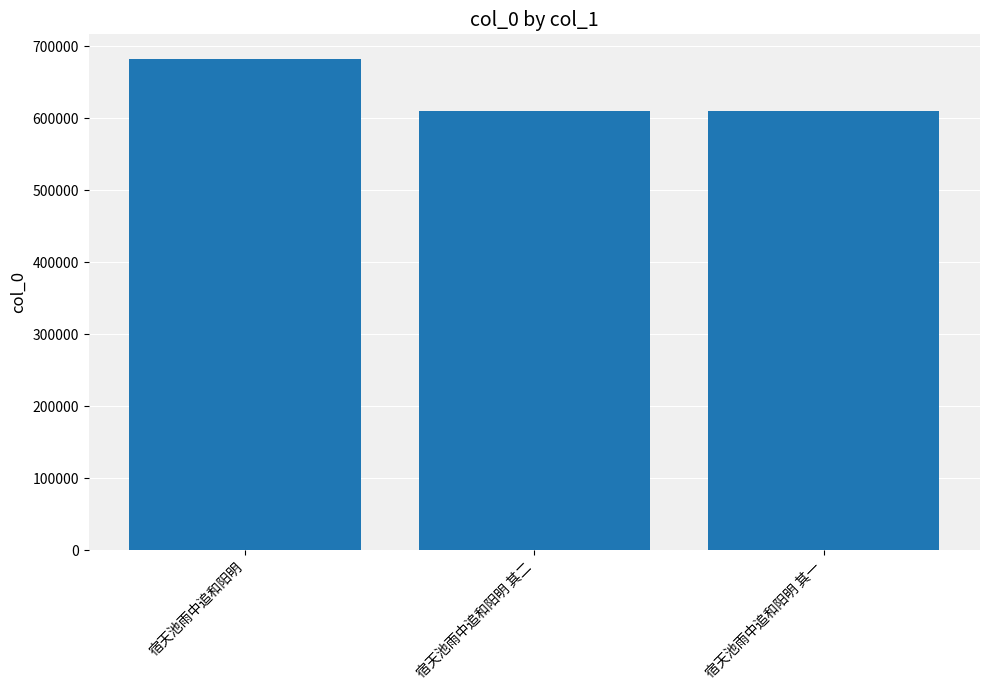

Which label corresponds to the largest value in the chart?

宿天池雨中追和阳明